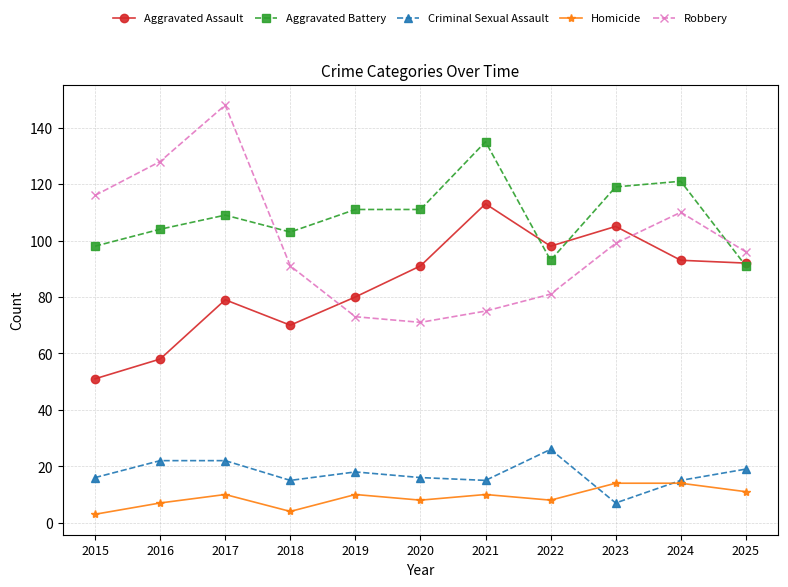

Which series has the largest total across all categories?

Aggravated Battery